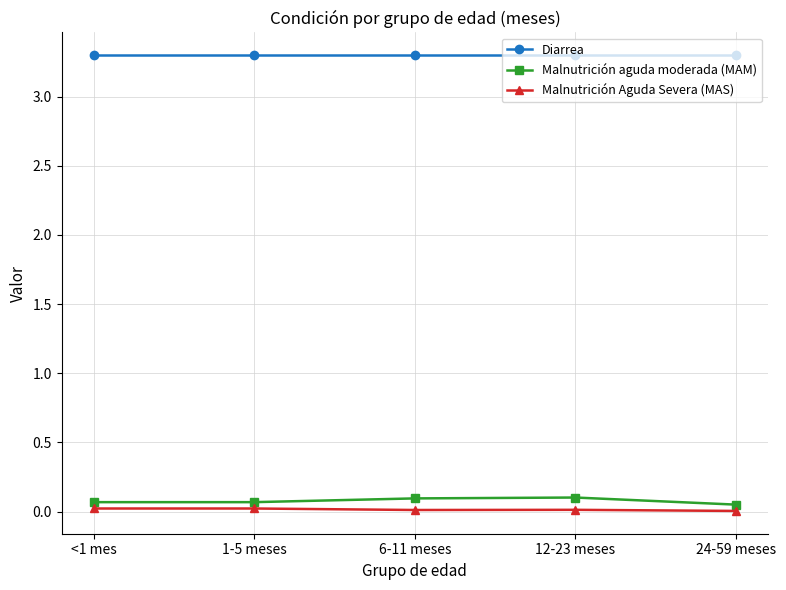

What is the value of the Diarrea point at the 3rd from the left?

3.3